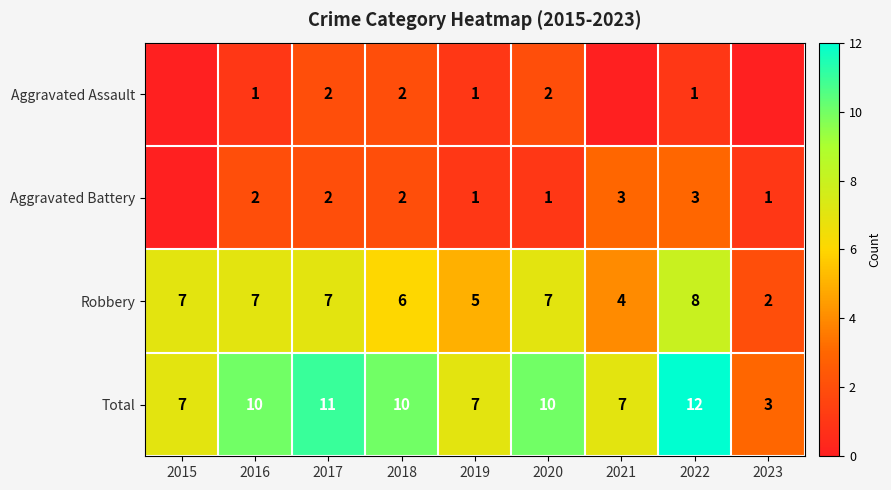

The value of Aggravated Assault at 2019 is 2. True or false?

False